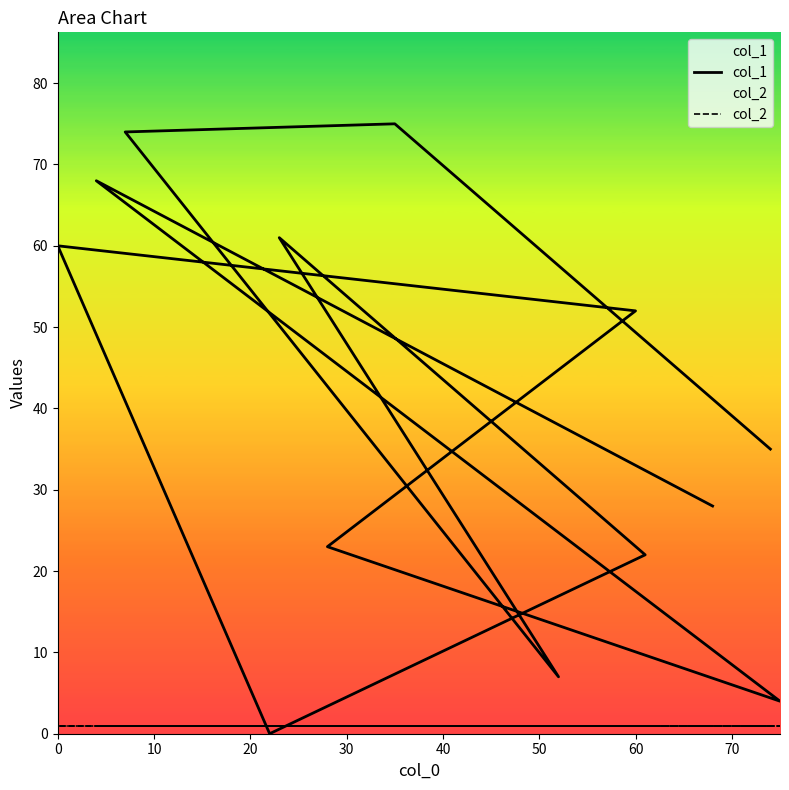

What are all the series names shown in the legend?

col_1, col_2